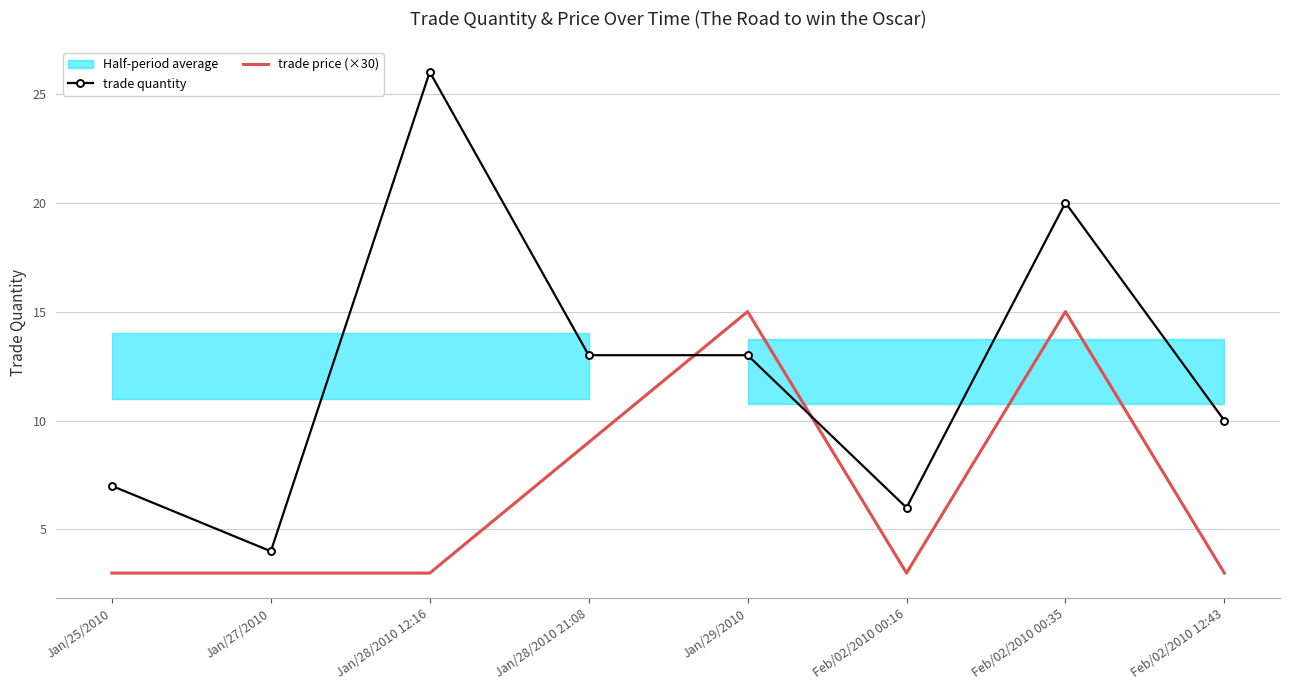

Reading right to left, transcribe all the data shown in this chart.

trade quantity: Feb/02/2010 12:43=10	Feb/02/2010 00:35=20	Feb/02/2010 00:16=6	Jan/29/2010=13	Jan/28/2010 21:08=13	Jan/28/2010 12:16=26	Jan/27/2010=4	Jan/25/2010=7
trade price (×30): Feb/02/2010 12:43=3	Feb/02/2010 00:35=15	Feb/02/2010 00:16=3	Jan/29/2010=15	Jan/28/2010 21:08=9	Jan/28/2010 12:16=3	Jan/27/2010=3	Jan/25/2010=3